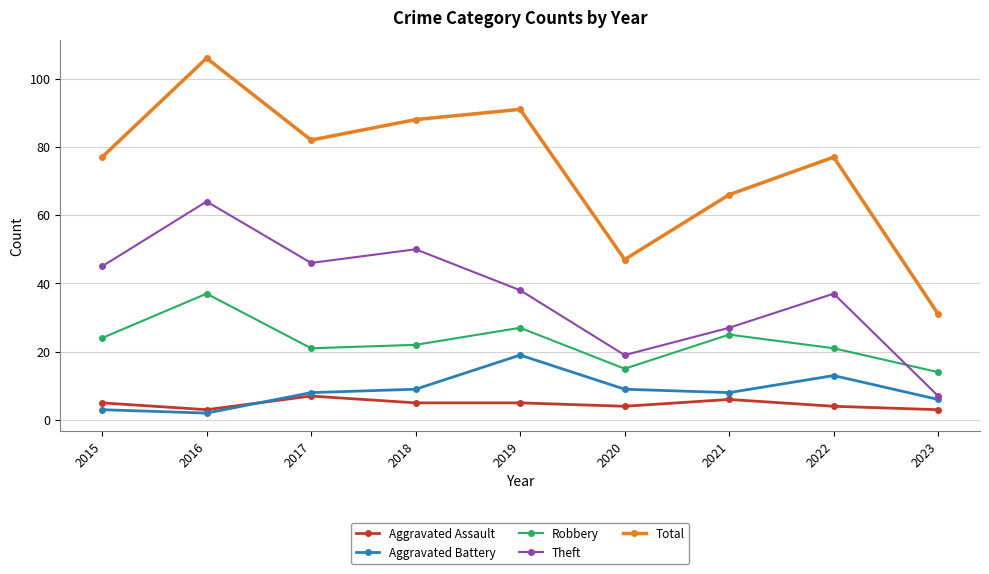

Which series has the widest spread of values?

Total